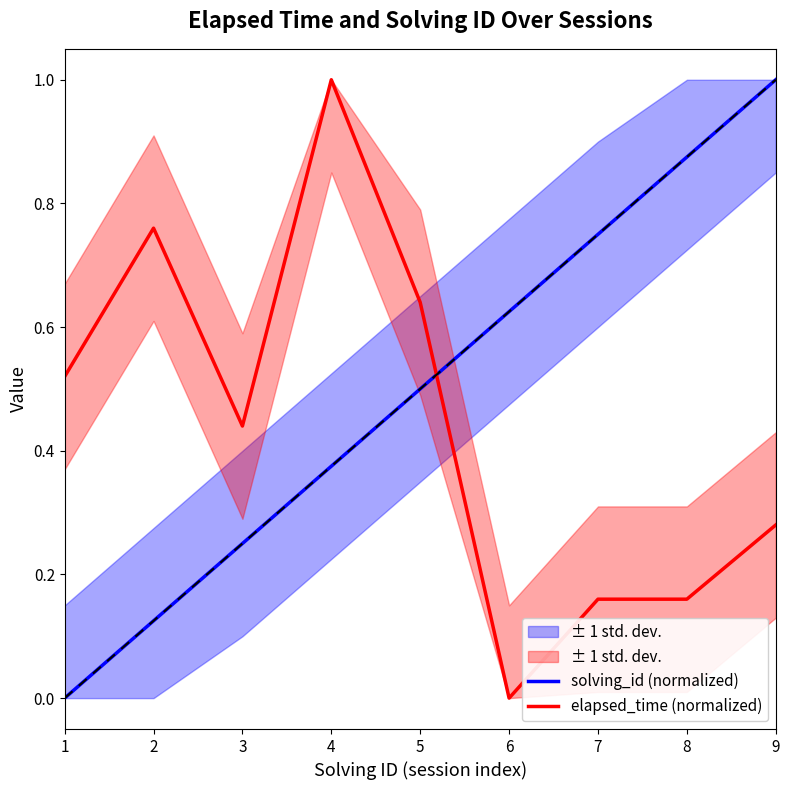

At which category does the chart reach its minimum across all series?

1